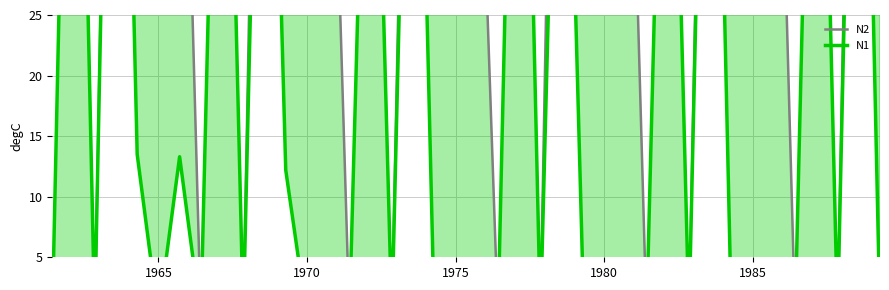

Is it true that N2 equals 0.0 at 23?

True